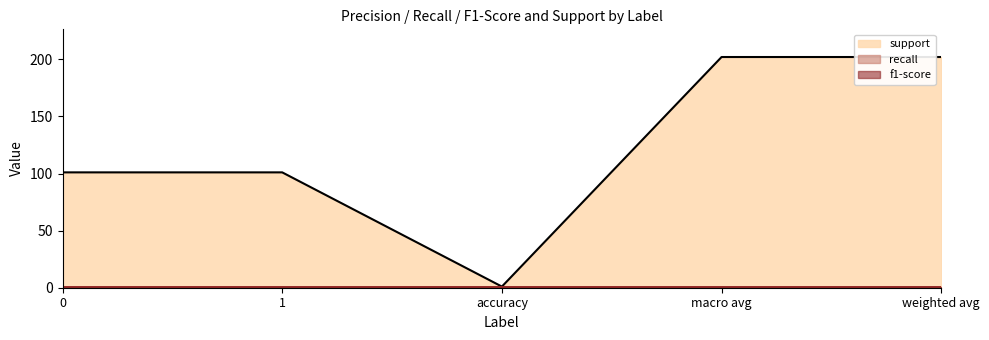

Reading right to left, transcribe all the data shown in this chart.

support: weighted avg=202	macro avg=202	accuracy=1	1=101	0=101
recall: weighted avg=1	macro avg=1	accuracy=1	1=1	0=1
f1-score: weighted avg=1	macro avg=1	accuracy=1	1=1	0=1